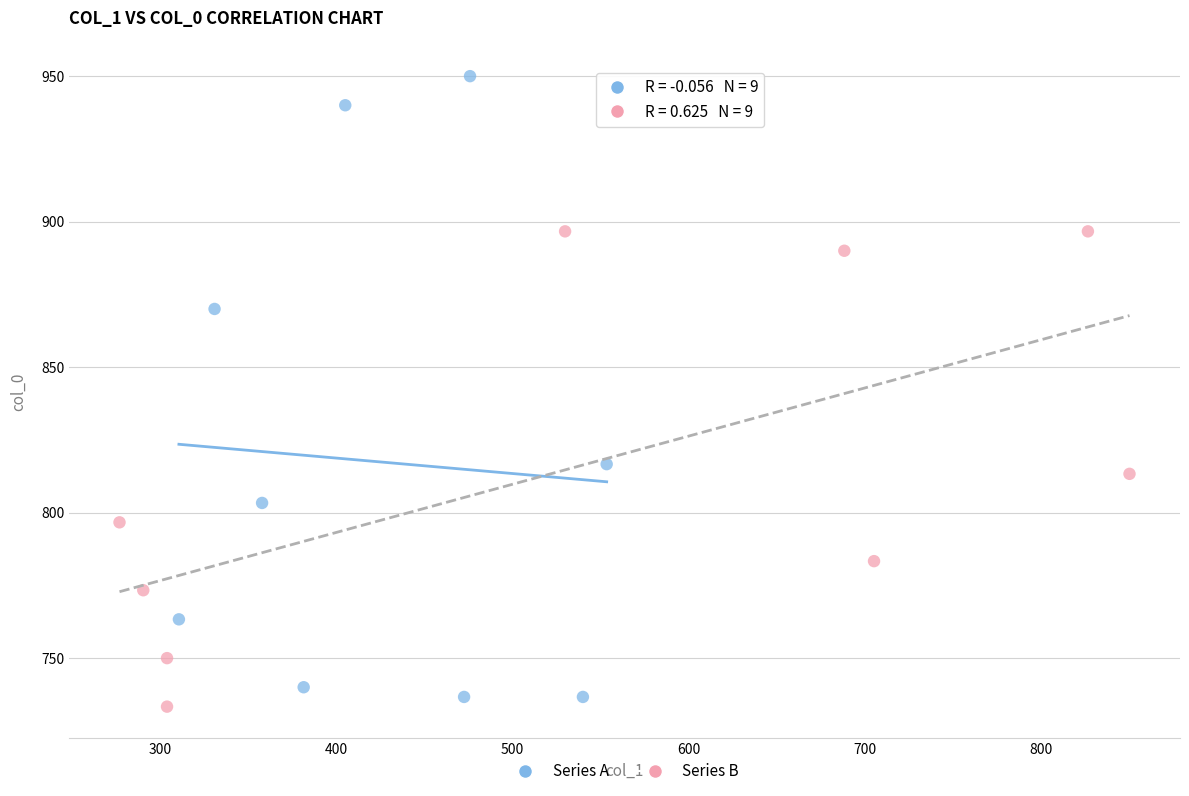

Which series has the widest spread of Y values?

Series A